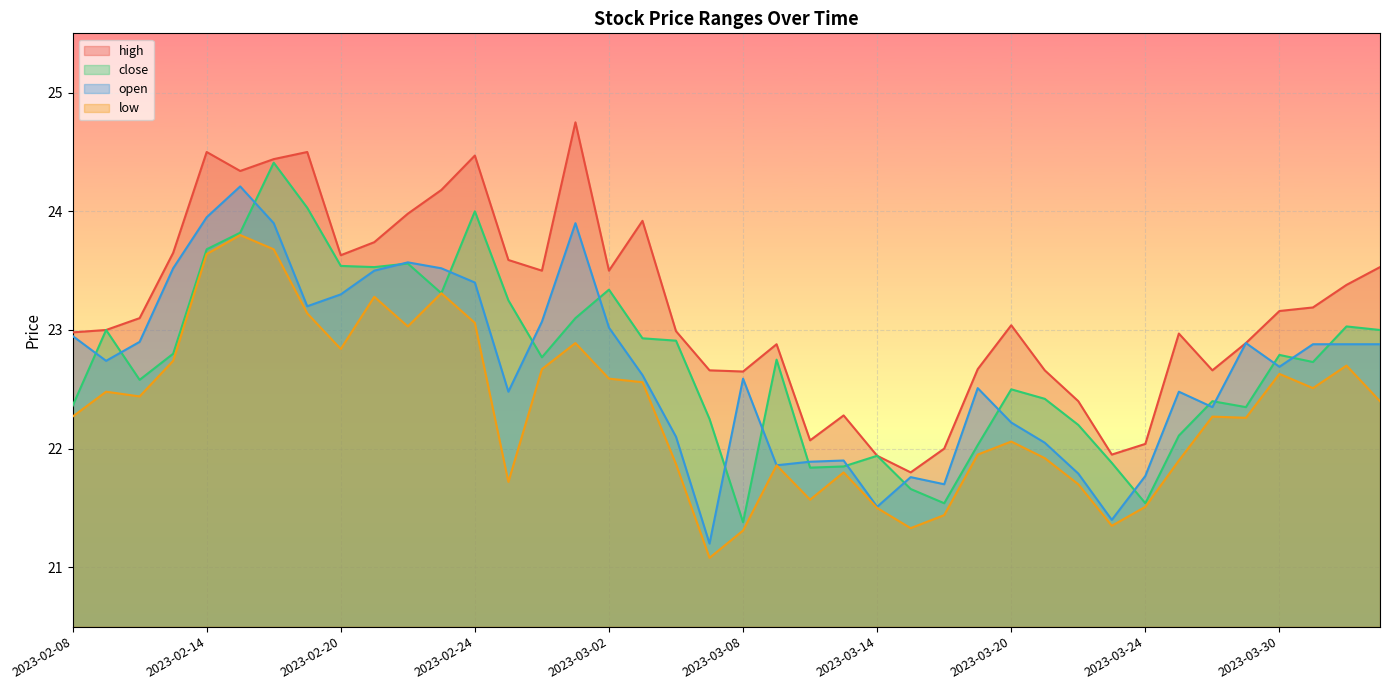

What is the value of the high point at the 14th from the left?

23.6